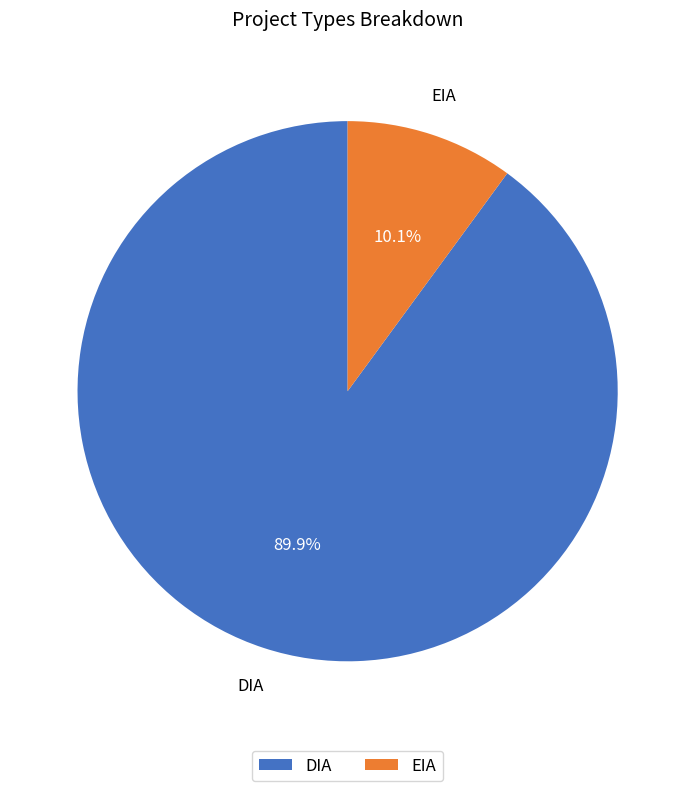

Is it true that EIA is 10% of the pie?

True